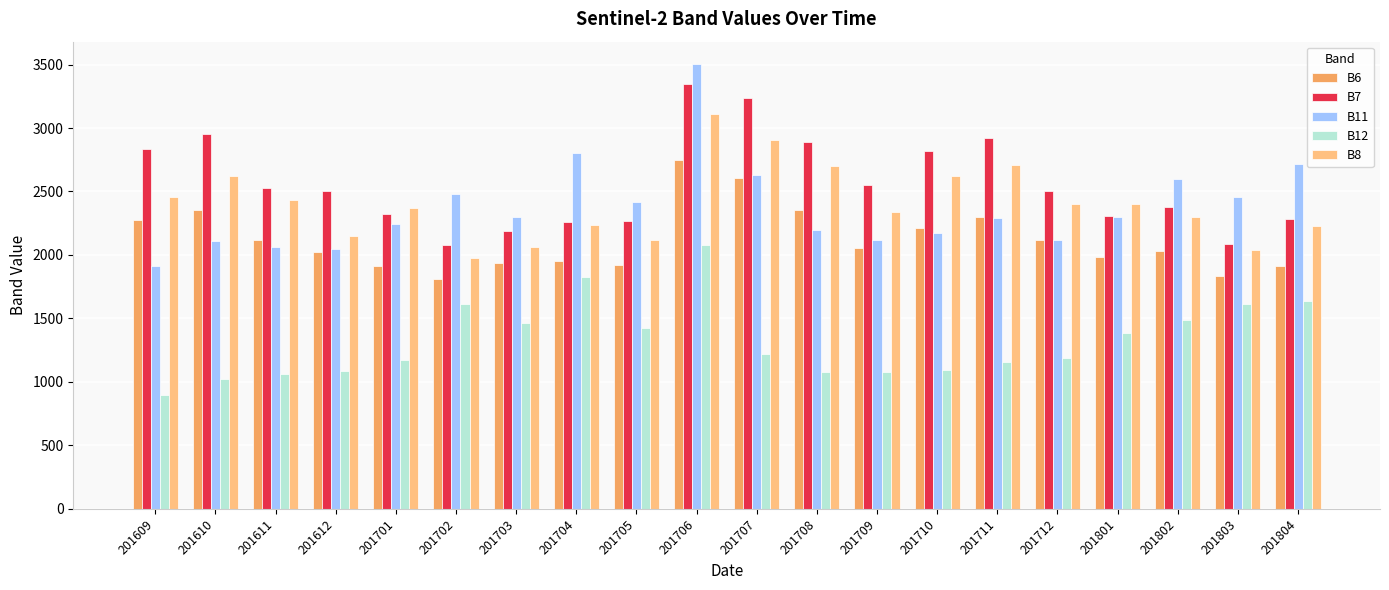

True or false: B12 has a value of 1153 at 201711.

True